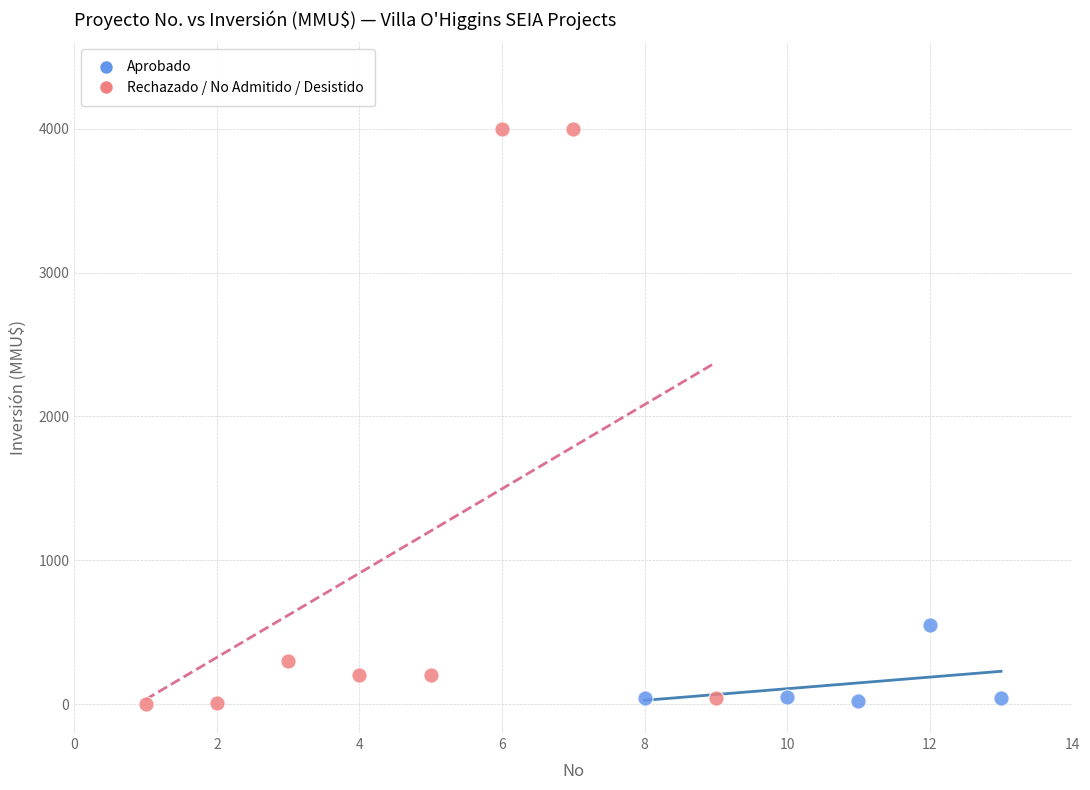

Which series has the widest spread of Y values?

Rechazado / No Admitido / Desistido